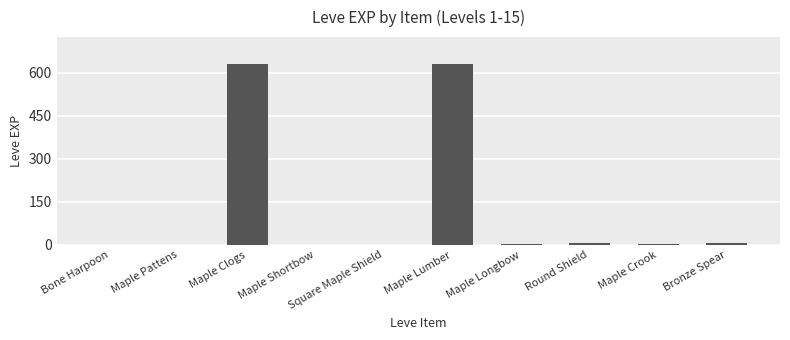

The value at Maple Clogs is 245. True or false?

False